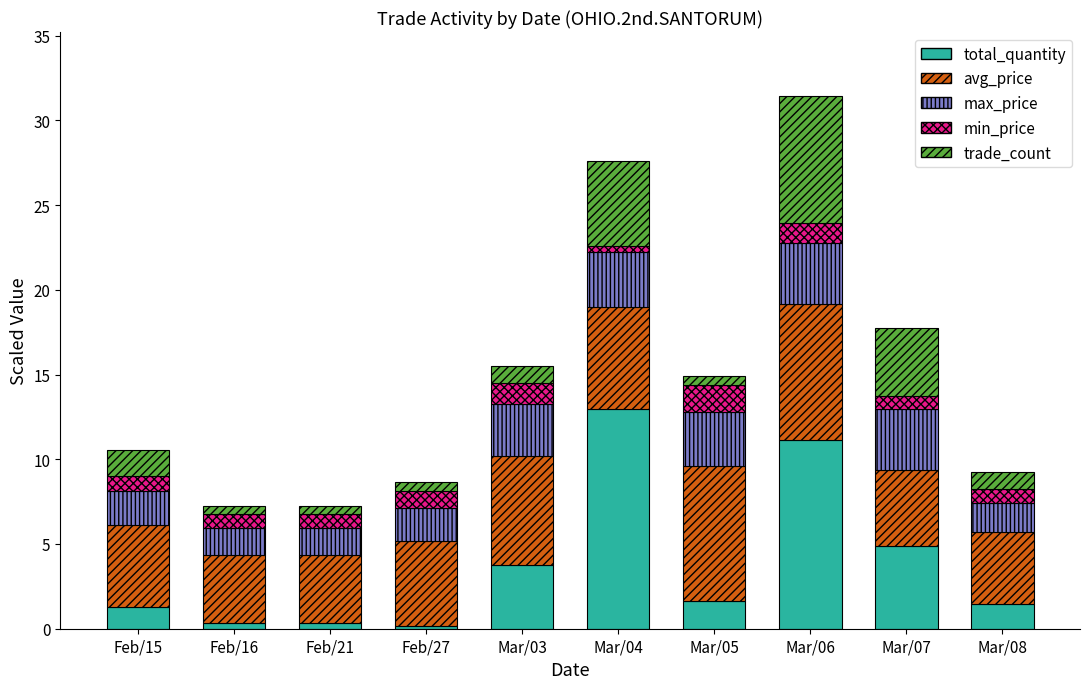

What is the total value across all series at Mar/06?

31.4